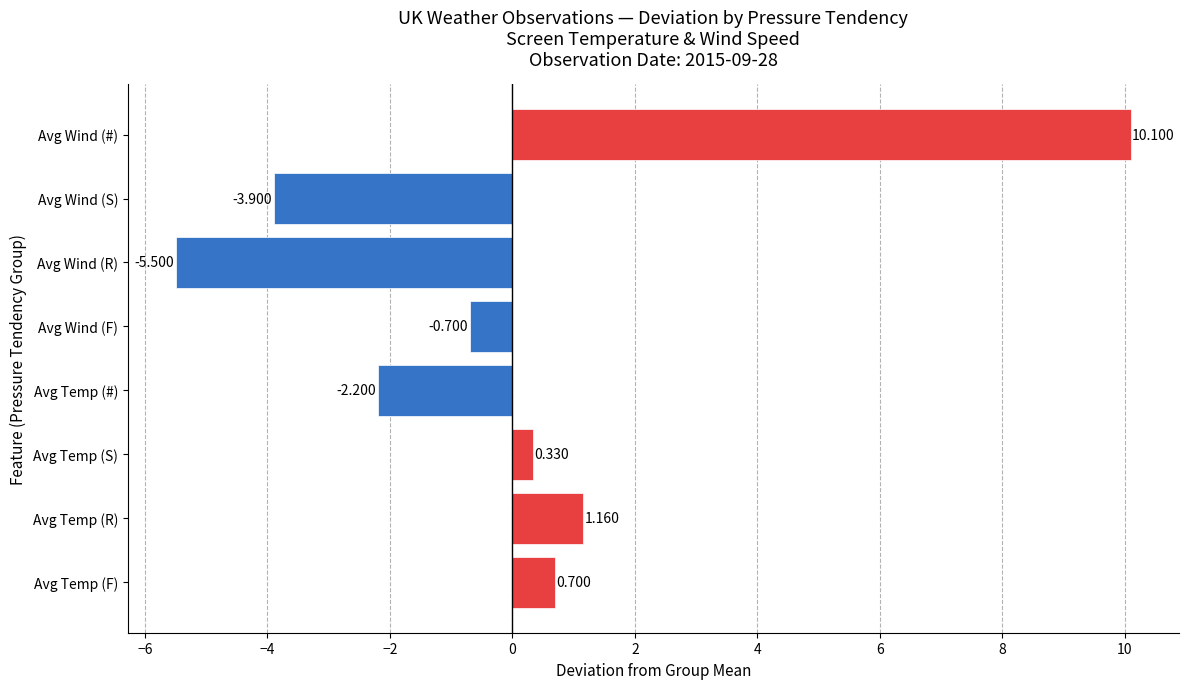

Count the number of data series in this chart.

1